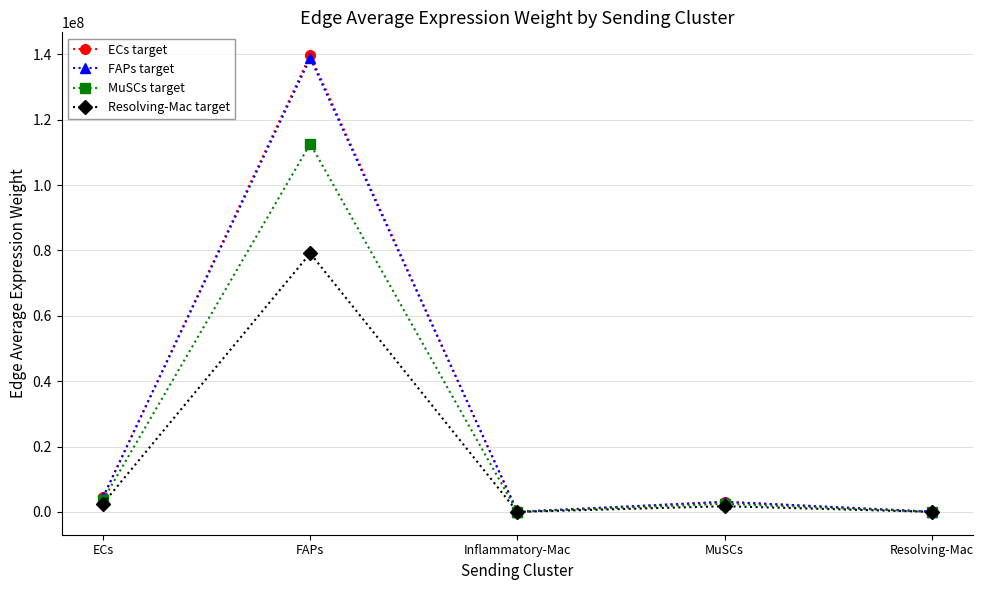

What is the difference between the highest and lowest values at ECs?

1988131.5